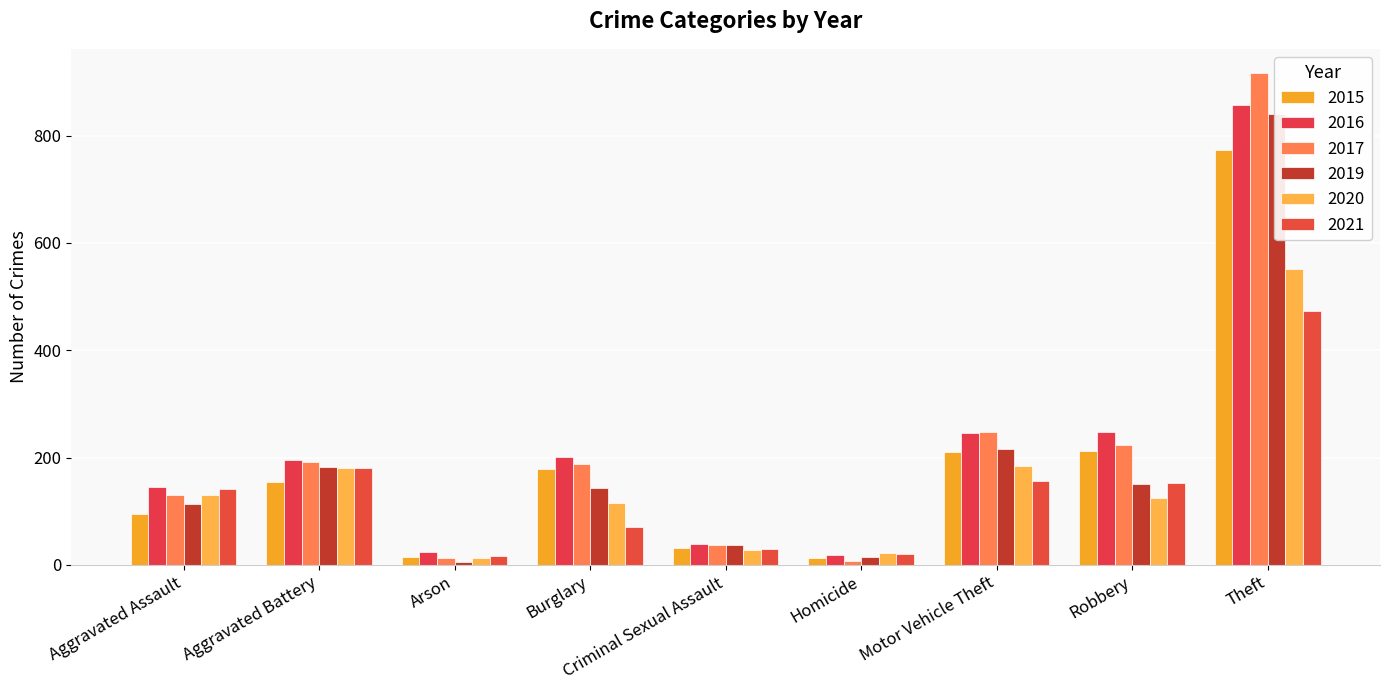

At how many categories does at least one series exceed 94?

6